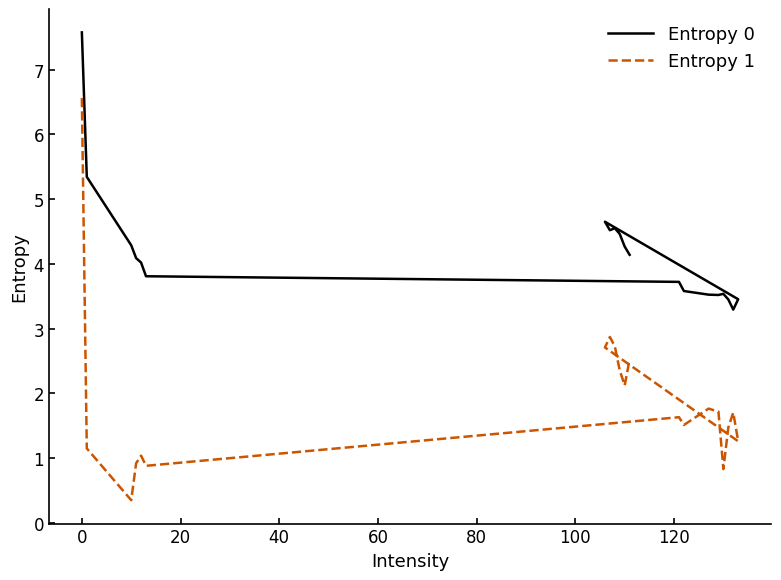

Is it true that Entropy 0 equals 4.4 at 12?

False